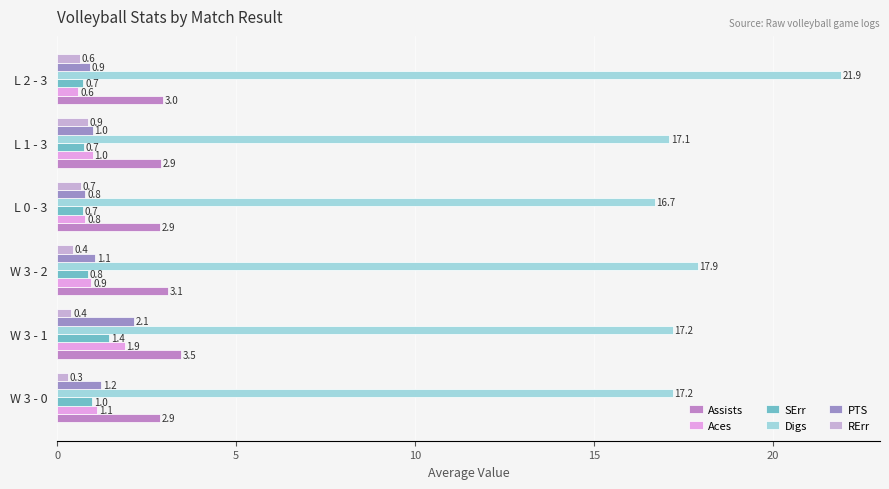

Count the number of categories in the chart.

6